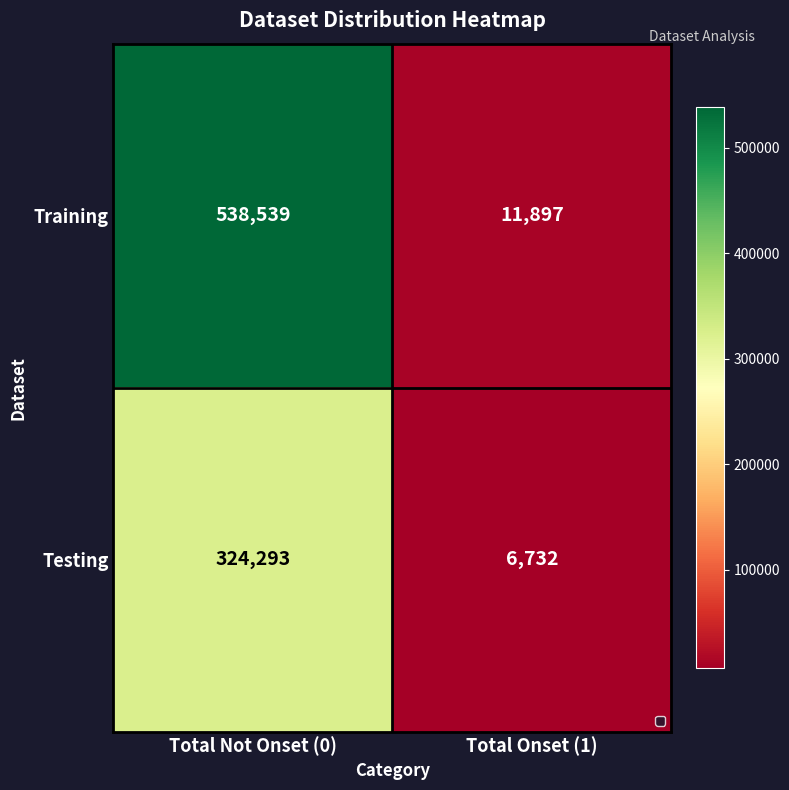

What is the difference between the maximum and minimum values in the Training series?

526642